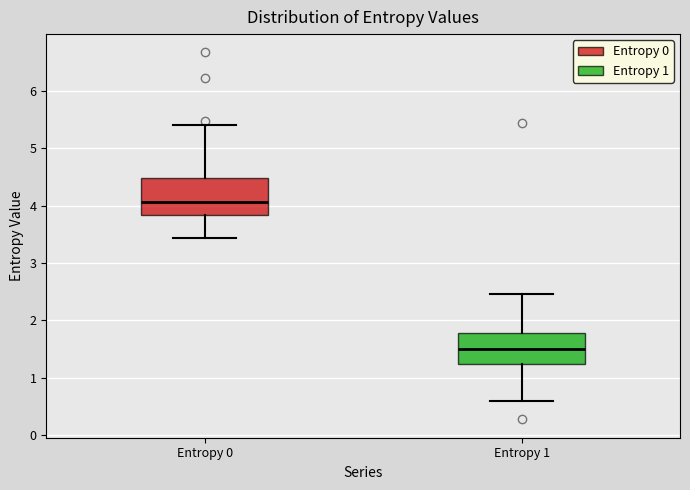

Which box has the highest median line?

Entropy 0